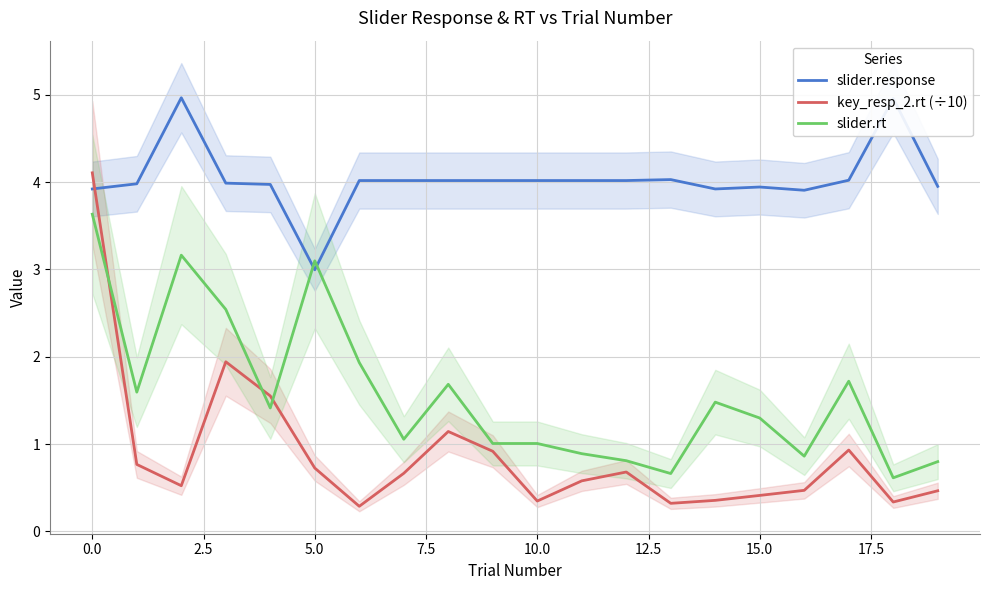

Reading left to right, list all the values displayed in this chart.

slider.response: 3.9	4.0	5.0	4.0	4.0	3.0	4.0	4.0	4.0	4.0	4.0	4.0	4.0	4.0	3.9	3.9	3.9	4.0	5.0	4.0
key_resp_2.rt (÷10): 4.1	0.8	0.5	1.9	1.6	0.7	0.3	0.7	1.1	0.9	0.3	0.6	0.7	0.3	0.4	0.4	0.5	0.9	0.3	0.5
slider.rt: 3.6	1.6	3.2	2.5	1.4	3.1	1.9	1.1	1.7	1.0	1.0	0.9	0.8	0.7	1.5	1.3	0.9	1.7	0.6	0.8